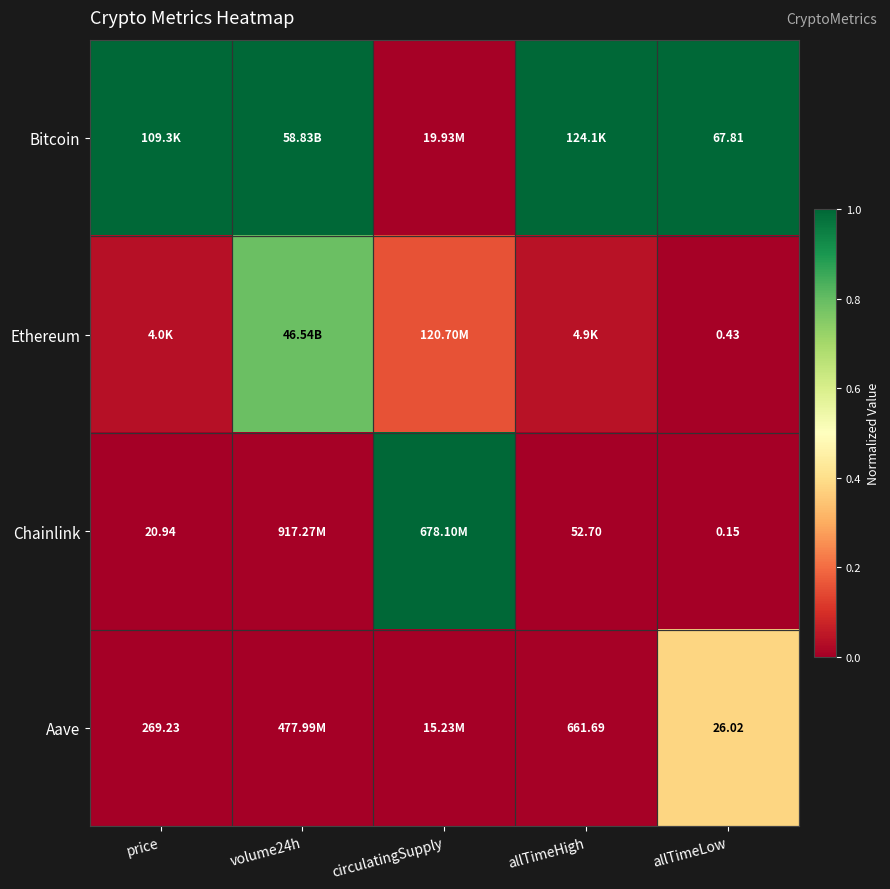

At allTimeLow, list the series in order from smallest to largest.

Chainlink, Ethereum, Aave, Bitcoin